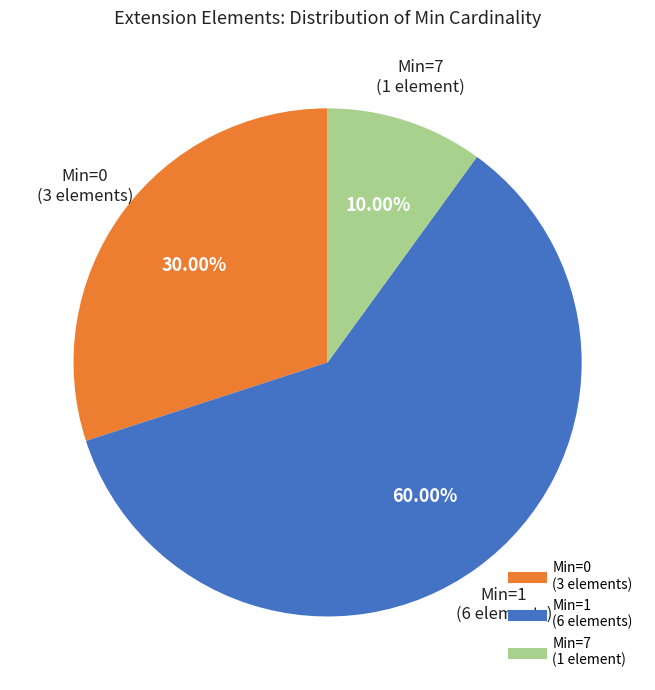

Does any single category account for the majority?

Yes